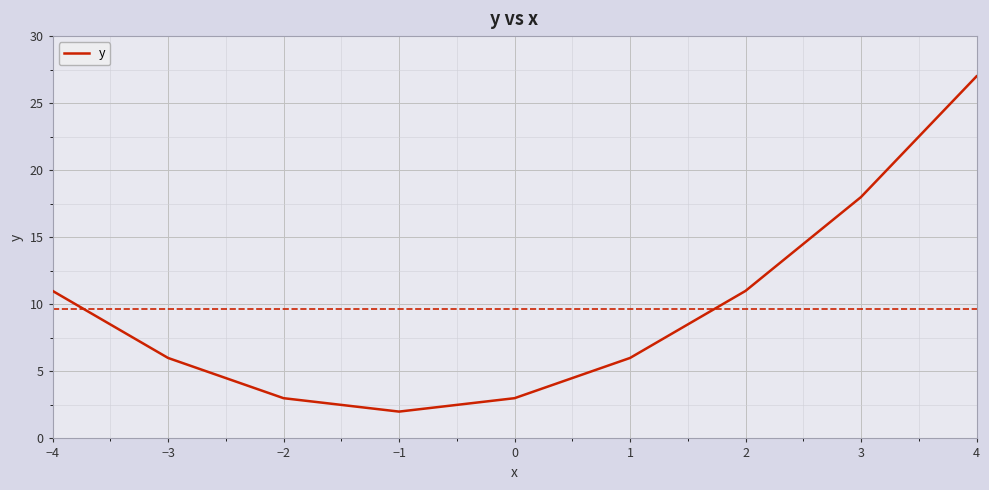

Does the chart have visible grid lines?

Yes